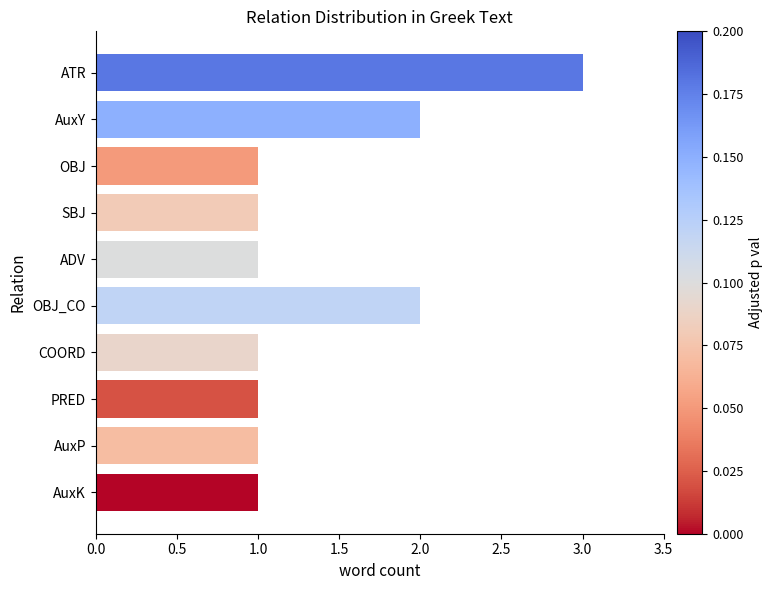

What is the sum of the values at PRED and OBJ_CO?

3